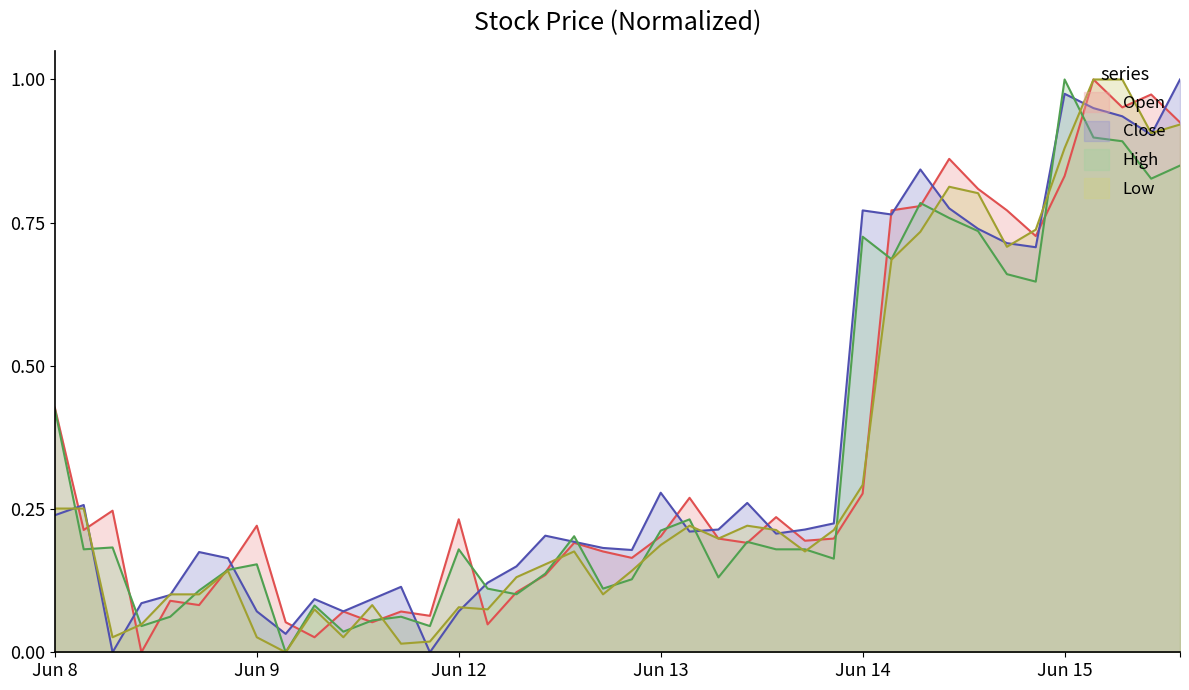

Does the chart have visible grid lines?

No